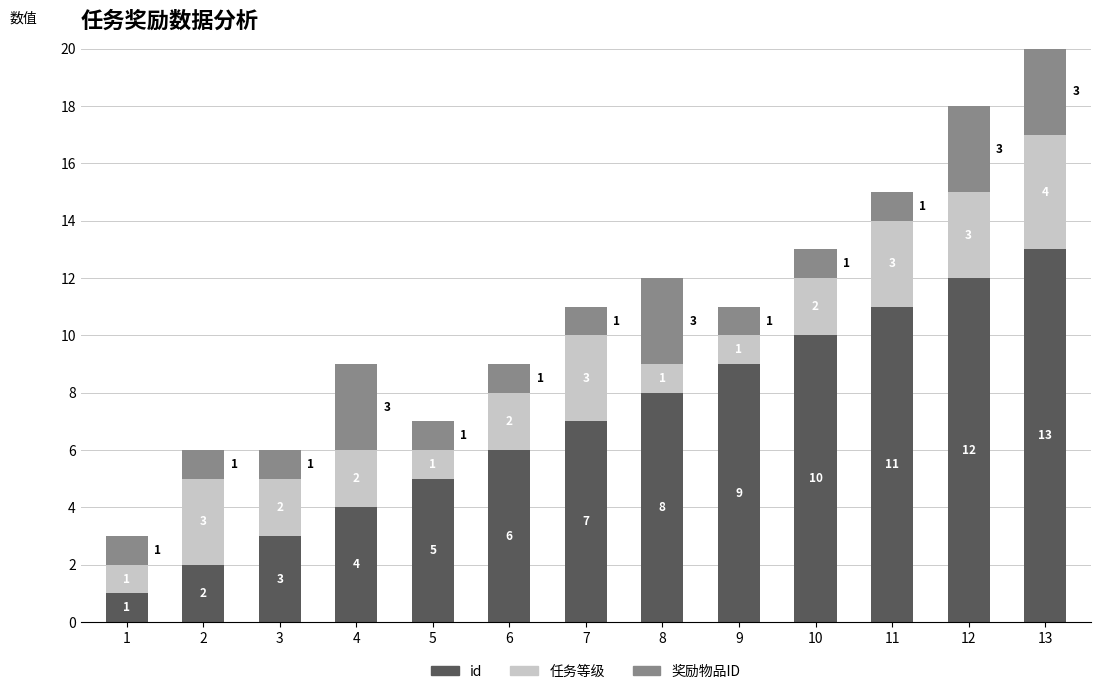

Reading left to right, transcribe the values for id.

1	2	3	4	5	6	7	8	9	10	11	12	13